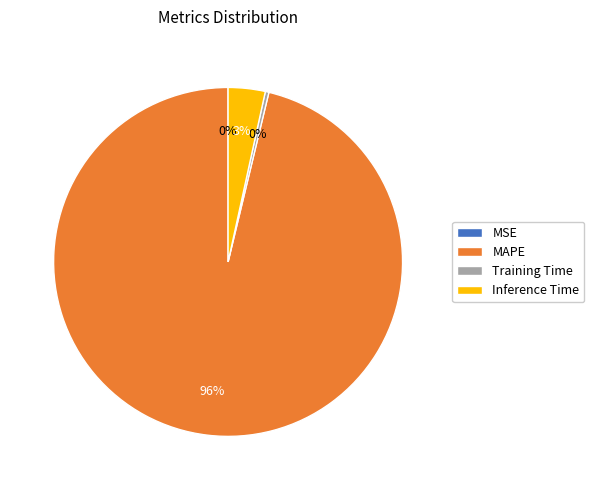

To the nearest percent, what is the difference between the Inference Time and Training Time slice percentages?

3%